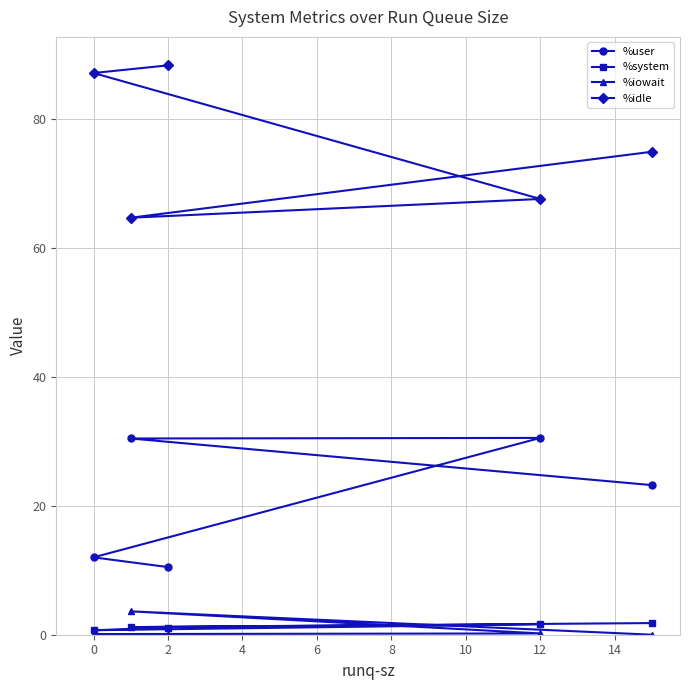

True or false: %iowait has more than 0 points higher than both neighbors.

True